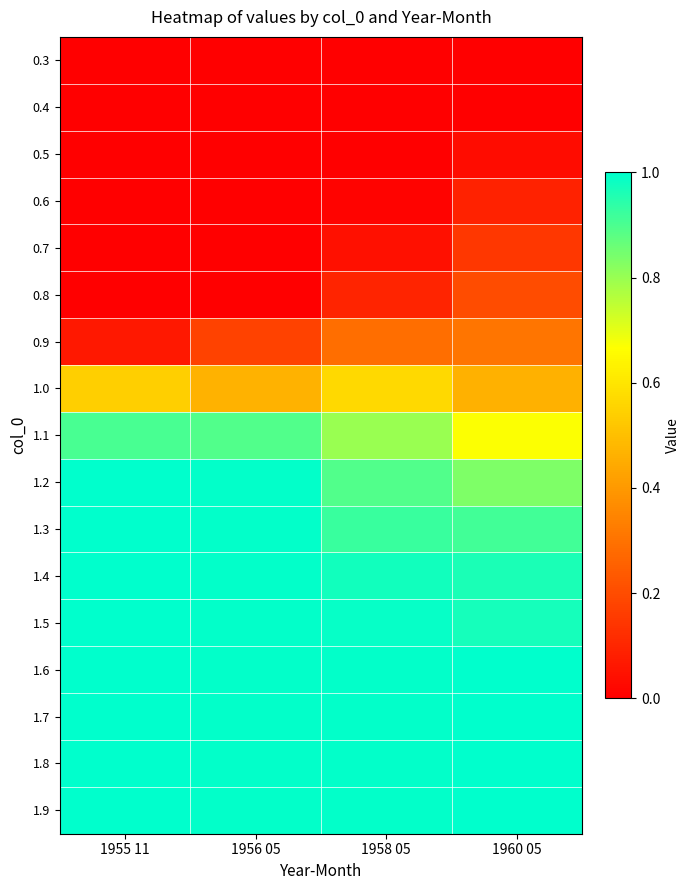

How many categories are shown in the chart?

4